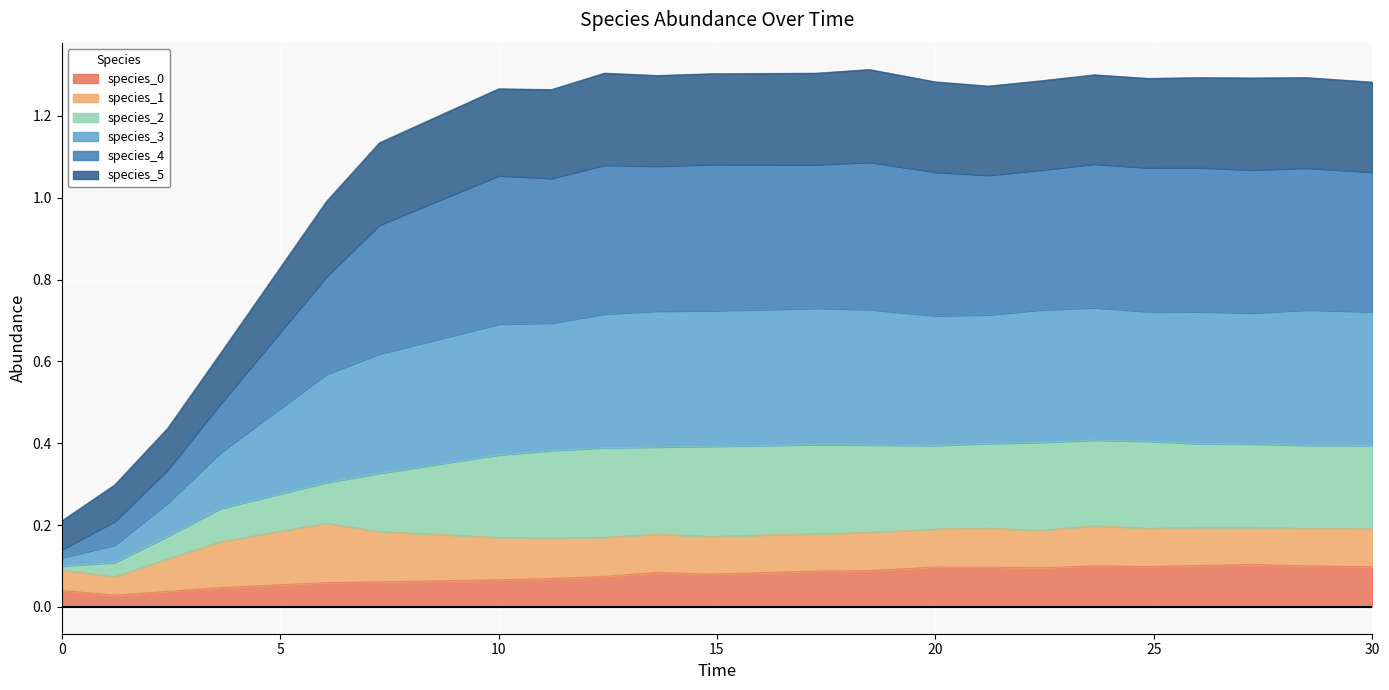

Is the value of species_3 at 13.636363636363637 greater than the value of species_0 at 11.212121212121213?

Yes